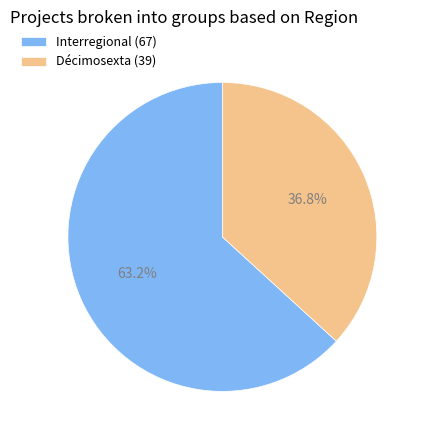

Does Décimosexta account for over 50% of the chart?

No